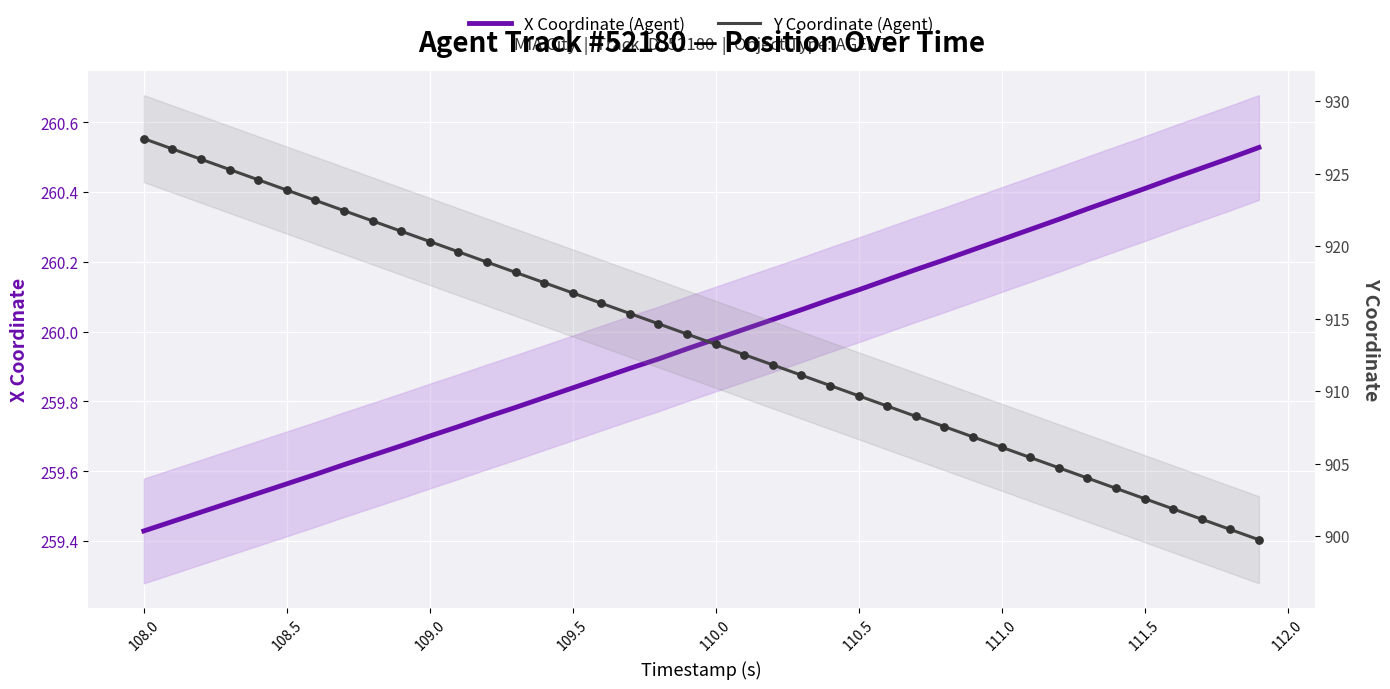

Which series has the largest total across all categories?

Y Coordinate (Agent)